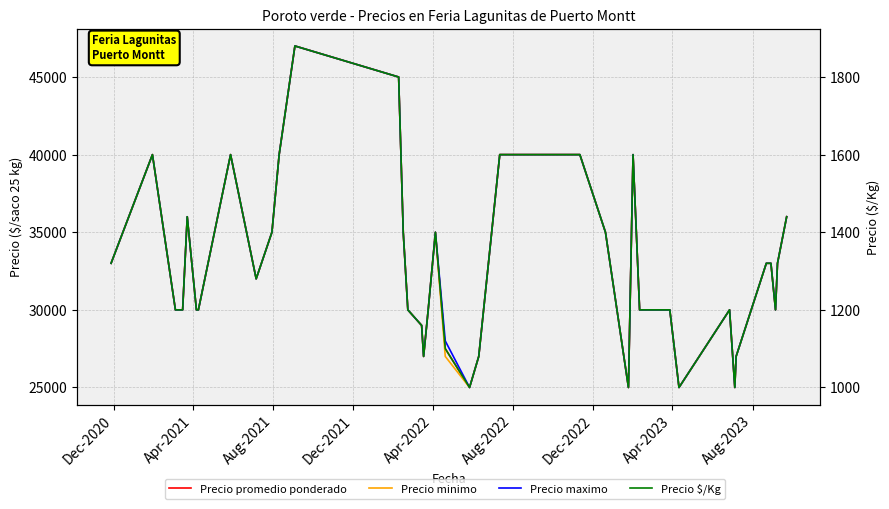

What is the value of the Precio $/Kg point at the 14th from the left?

1400